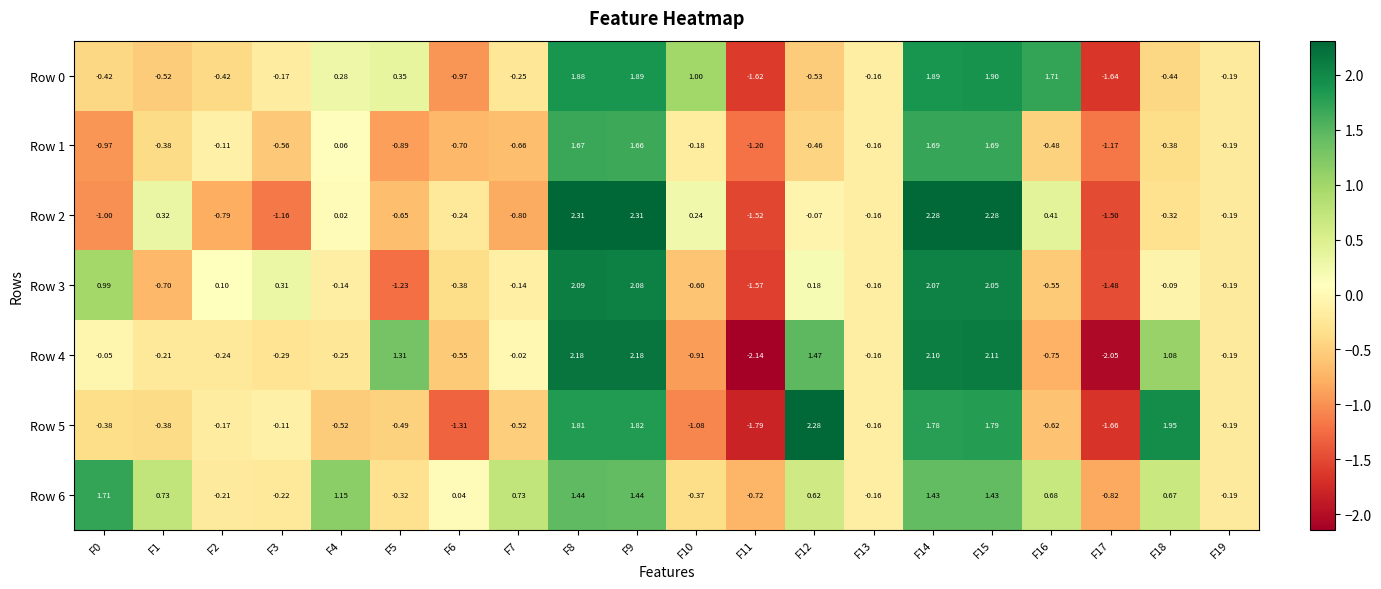

Is the value of Row 5 at F10 greater than the value of Row 3 at F11?

Yes